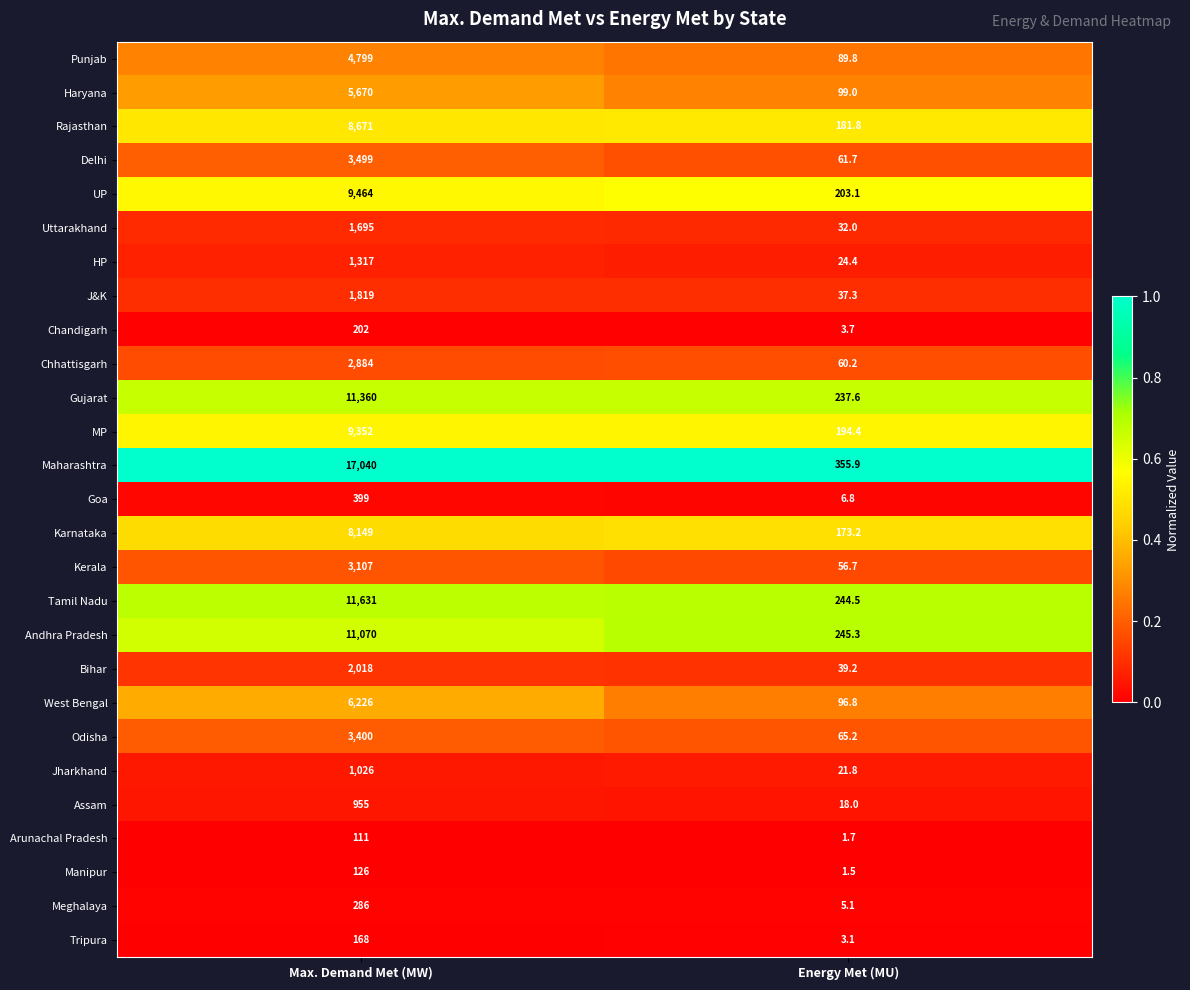

What is the maximum value for West Bengal?

6226.0